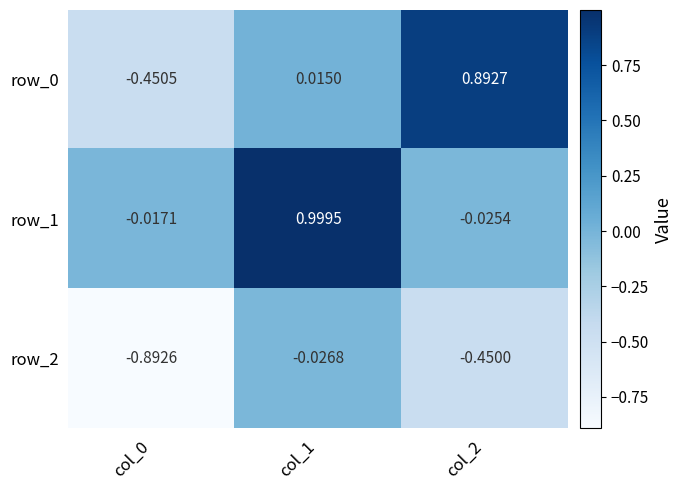

How many negative values does the row_0 series have?

1